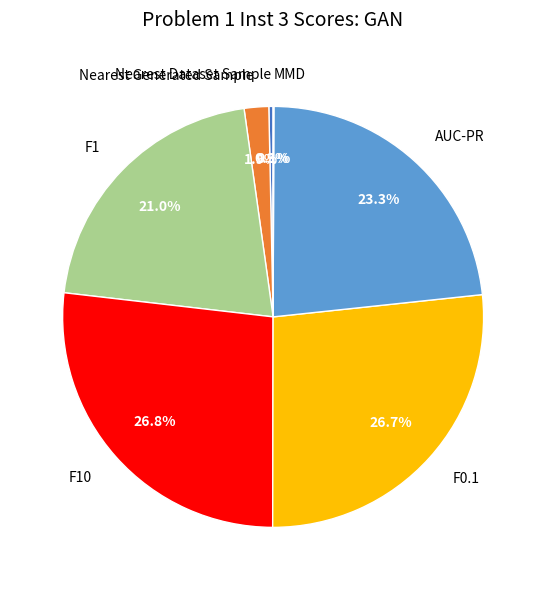

What percentage is the F10 slice, to the nearest percent?

27%